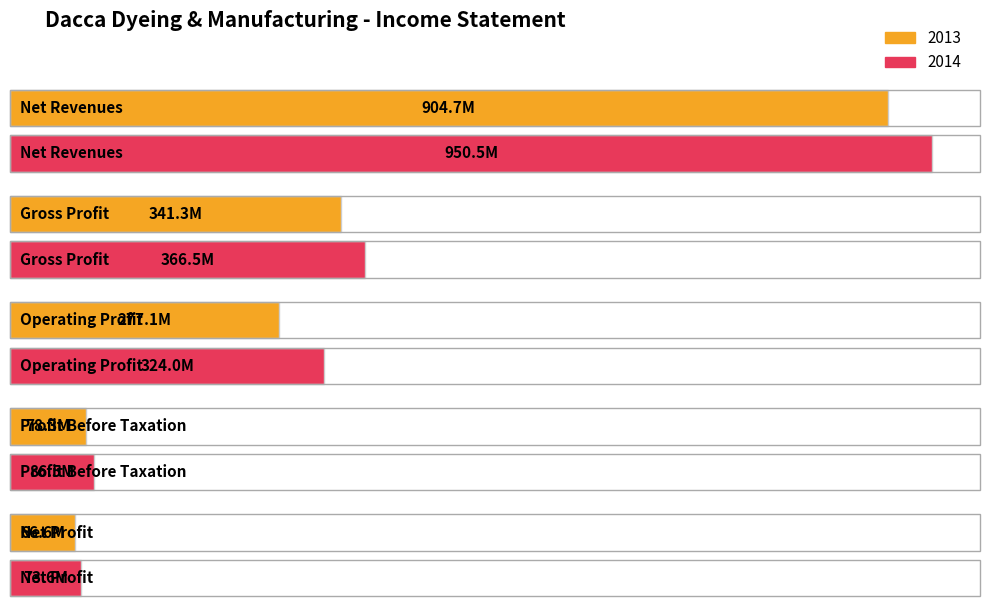

At which label is 2014 closest to 512027352?

Gross Profit